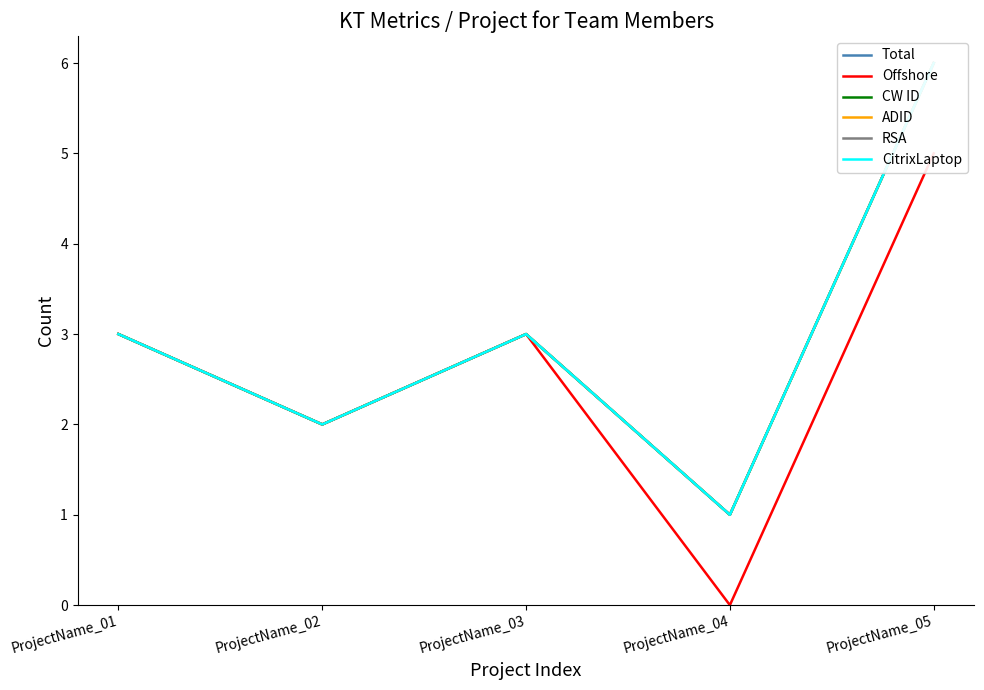

What is the difference between the highest and lowest values at ProjectName_04?

1